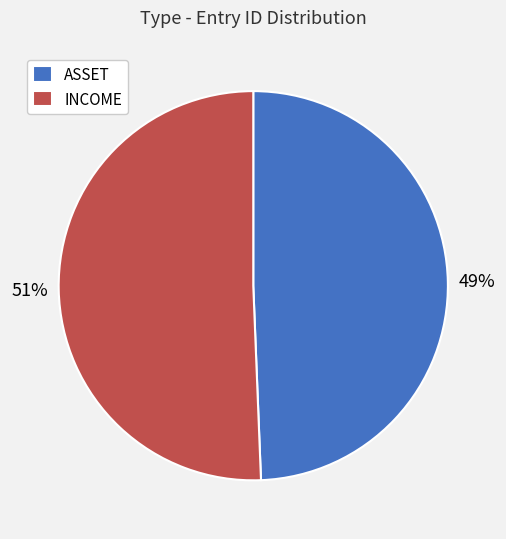

What is the smallest slice in the pie chart?

ASSET